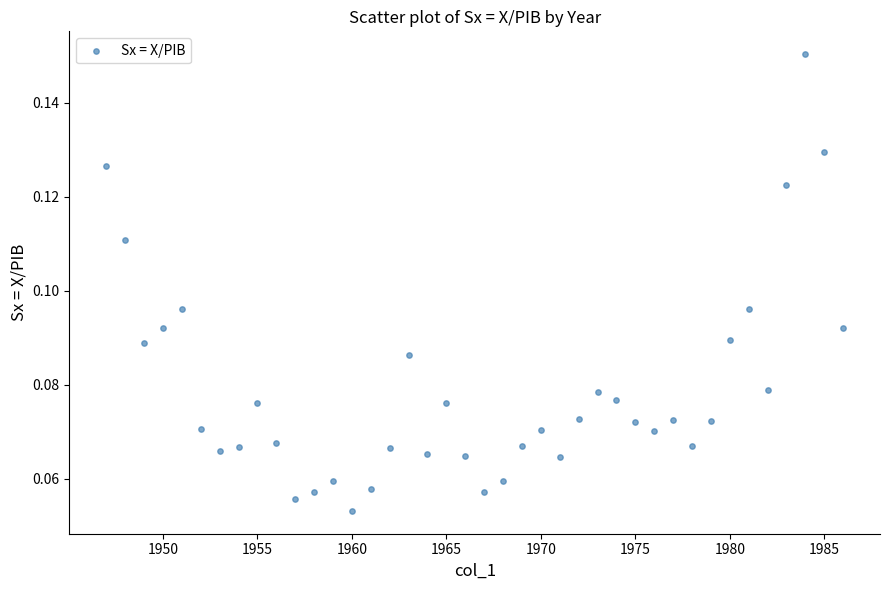

What is the range of X values (max minus min)?

39.0